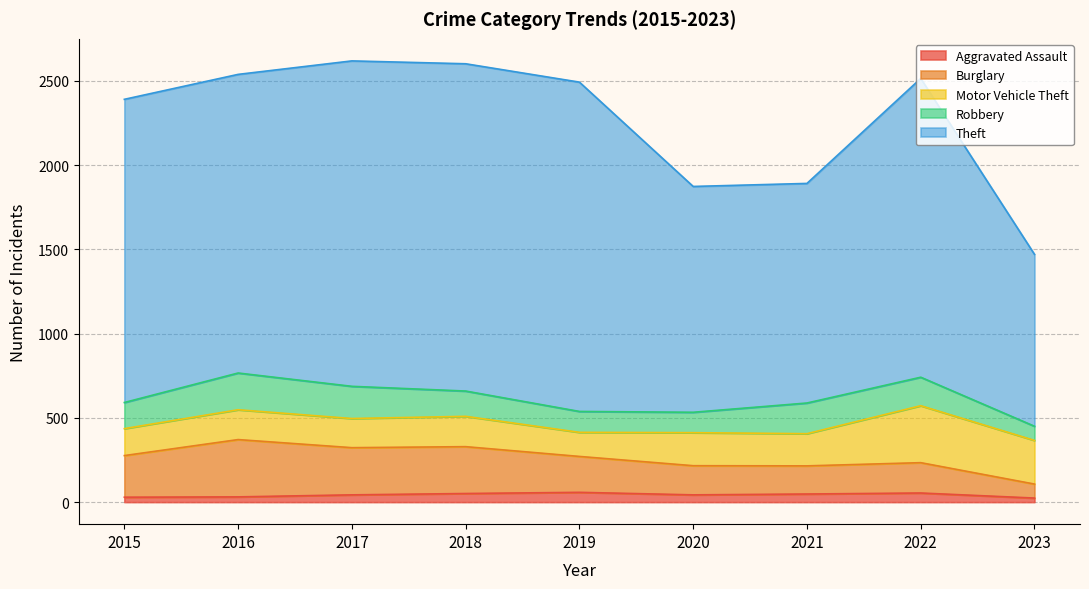

Where does the Theft series first go above 2492?

2016